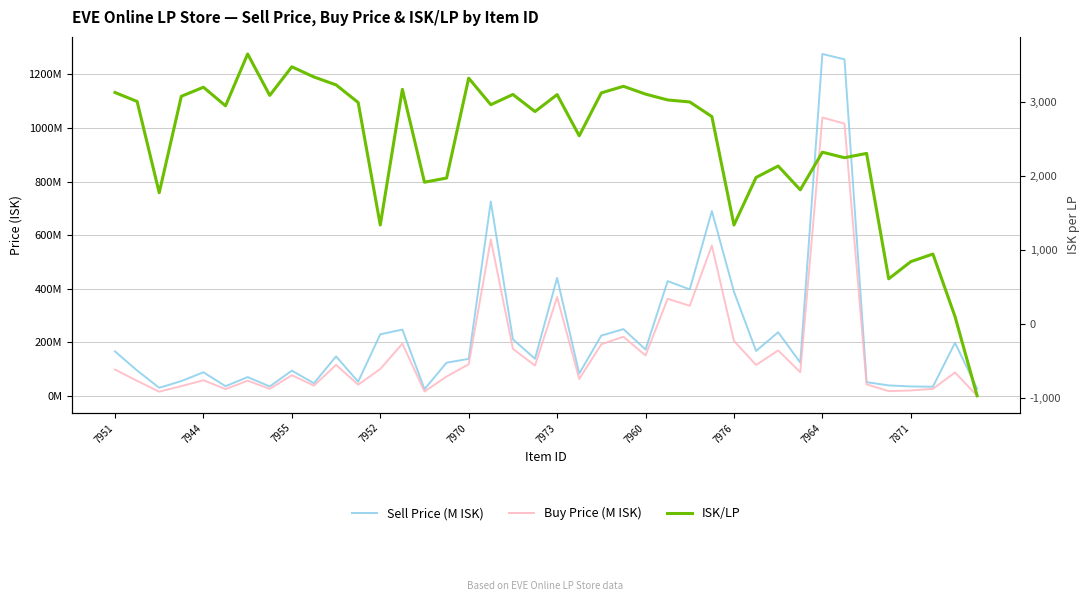

Which series has the largest total across all categories?

ISK/LP